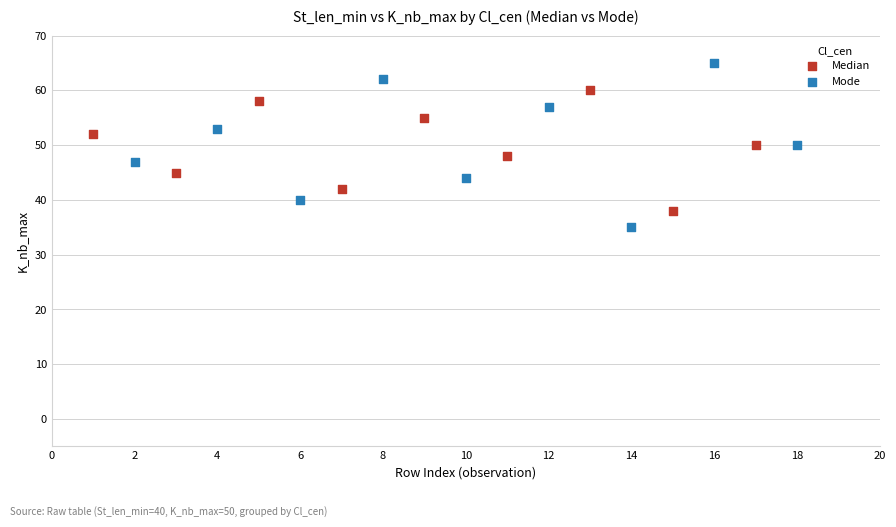

Which series has the widest spread of Y values?

Mode